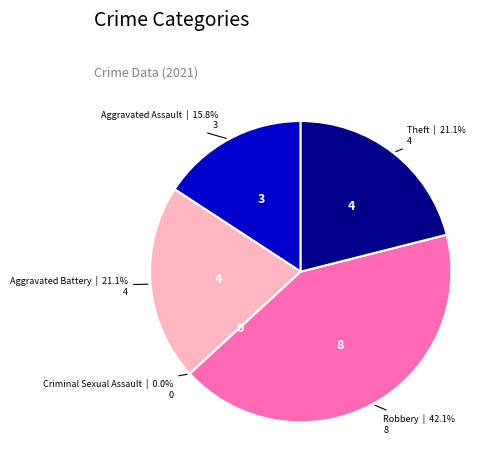

How many segments does this pie chart have?

5